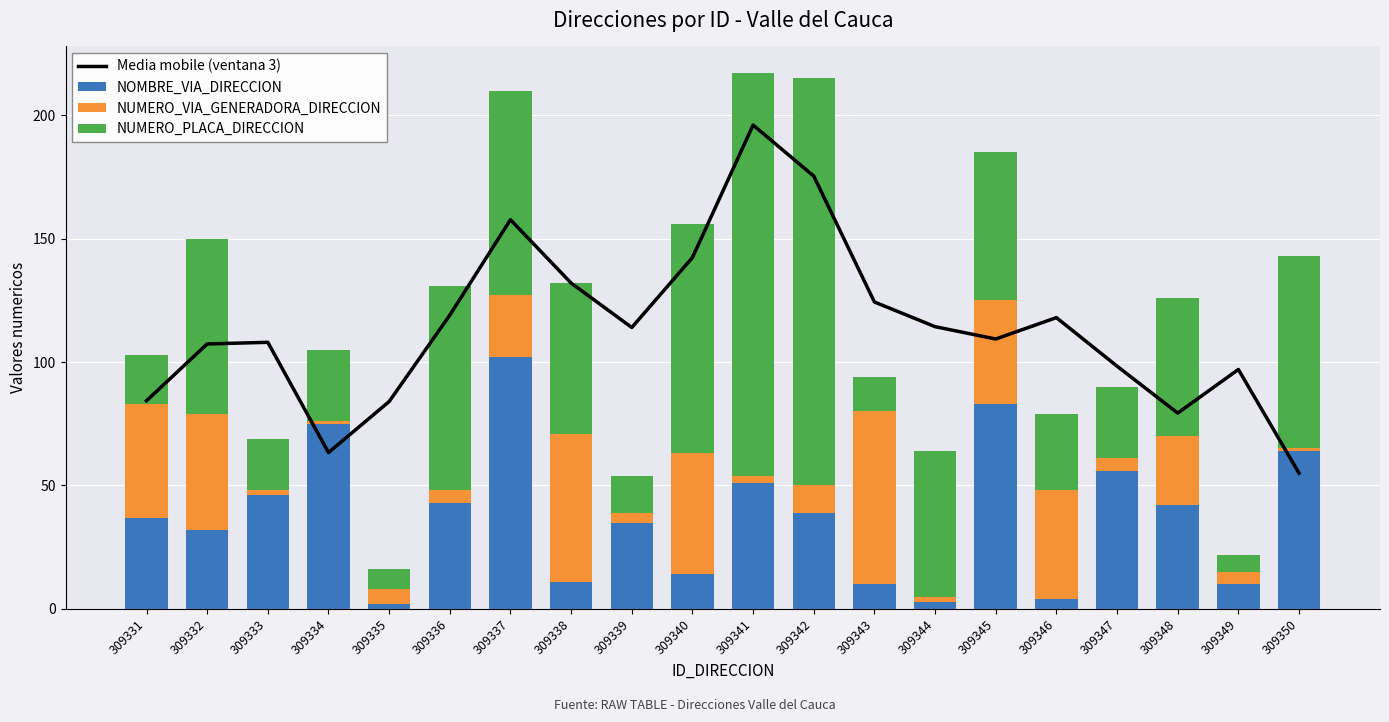

Which category has the lowest value across all series?

309334